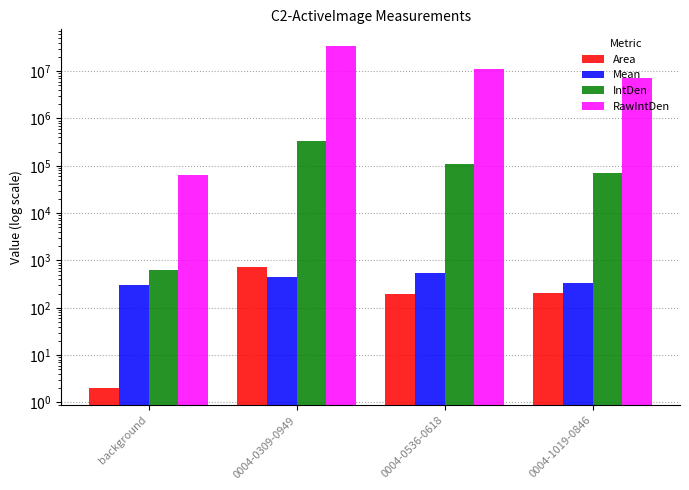

What value does the RawIntDen series have at 0004-0536-0618?

10944316.0